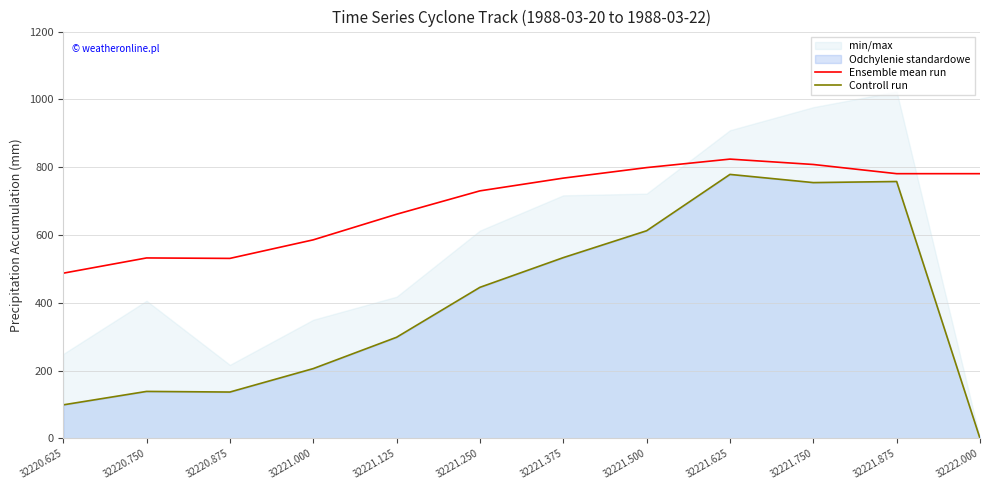

How many data points in Ensemble mean run are above 767?

6